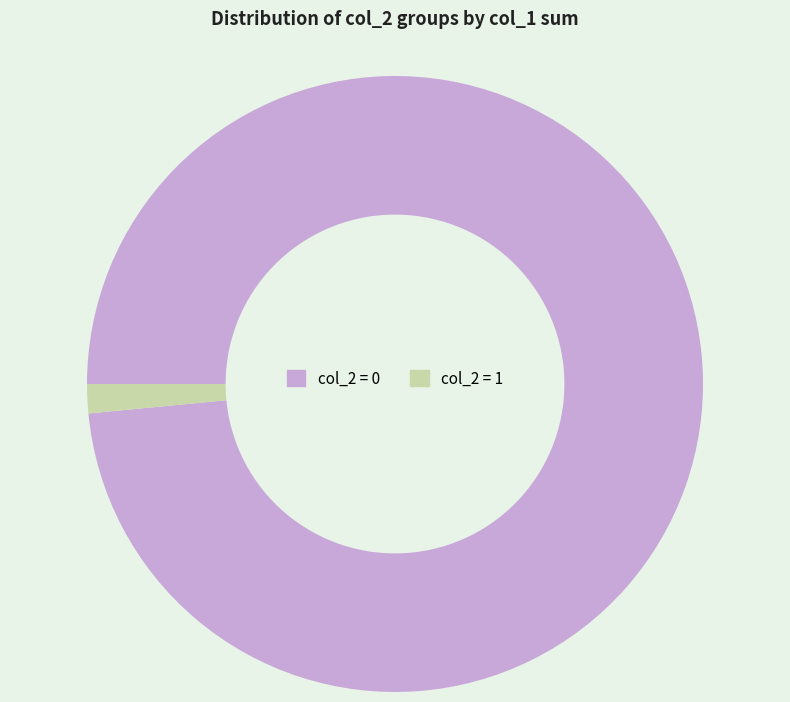

What is the ratio of the value at col_2 = 0 to the value at col_2 = 1?

64.5